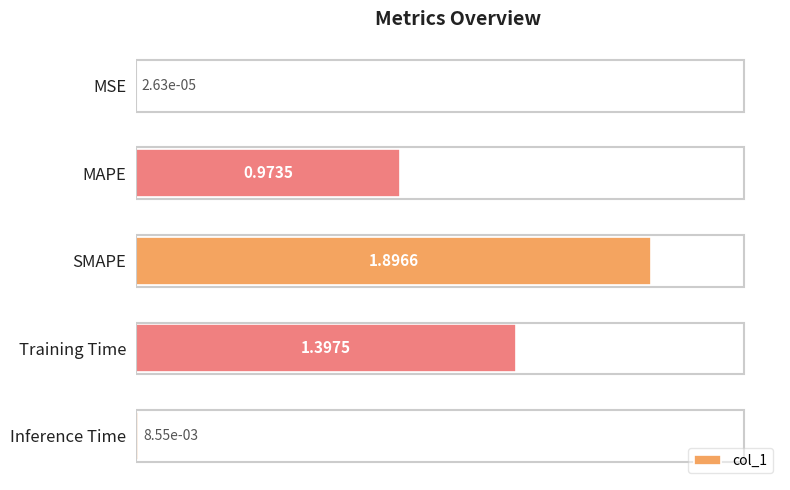

What is the sum of all values?

4.3